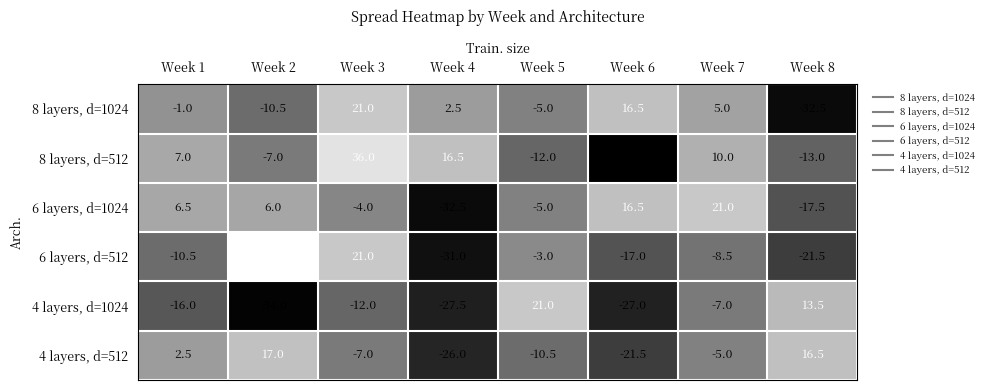

How many values in 6 layers, d=1024 are below zero?

4